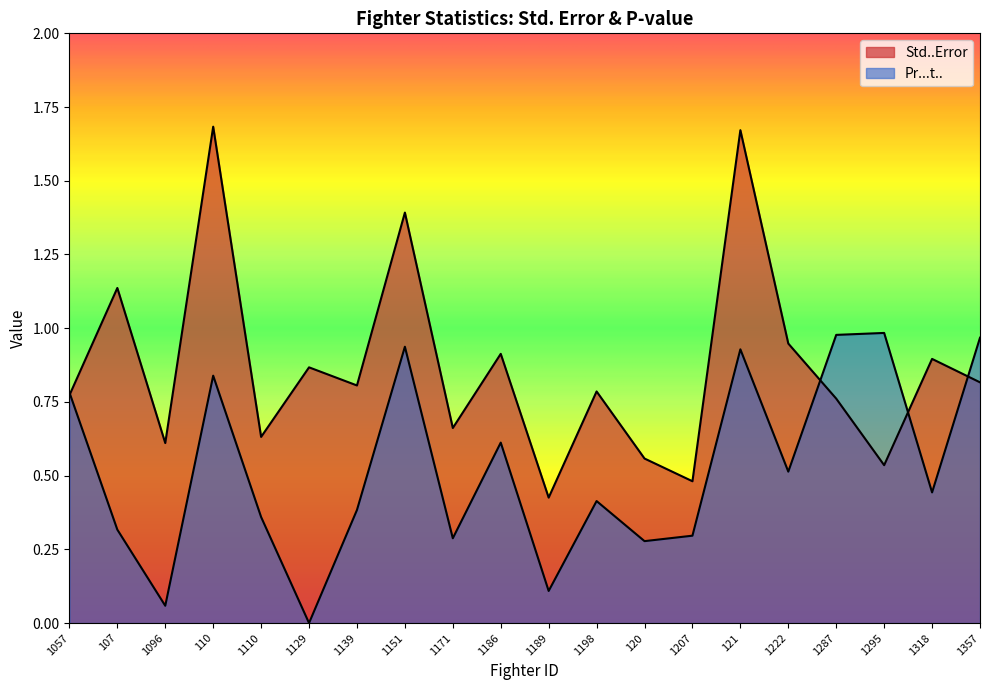

Does the chart have visible grid lines?

No